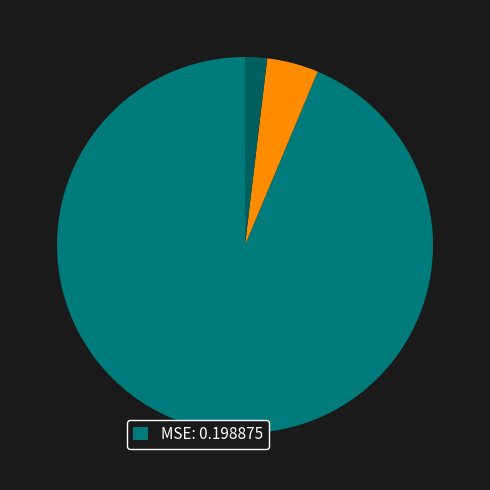

How many slices are in this pie chart?

3